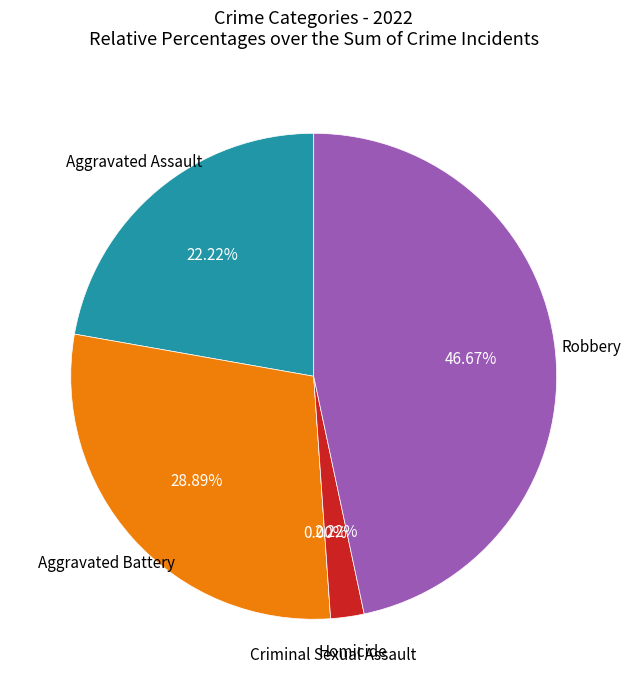

To the nearest percent, what is the average slice percentage?

20%